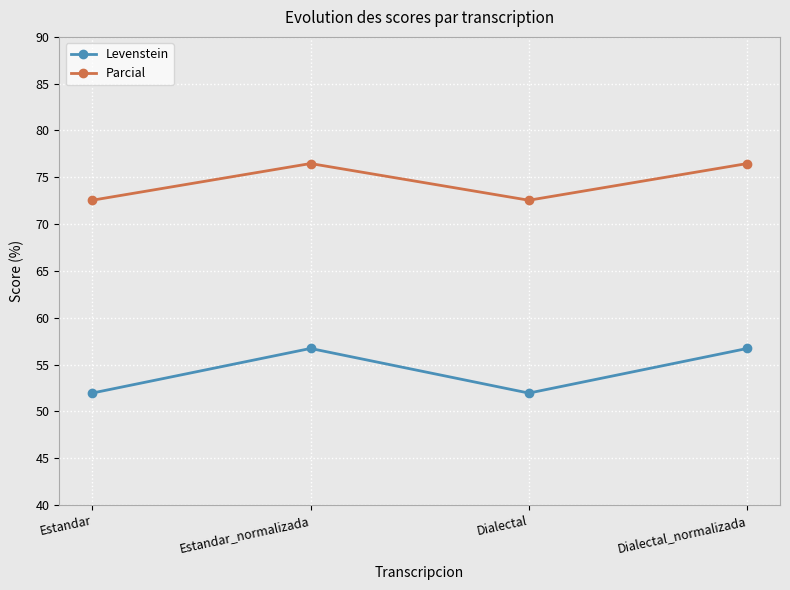

Reading left to right, list all the values displayed in this chart.

Levenstein: Estandar=51.9	Estandar_normalizada=56.7	Dialectal=51.9	Dialectal_normalizada=56.7
Parcial: Estandar=72.5	Estandar_normalizada=76.5	Dialectal=72.5	Dialectal_normalizada=76.5